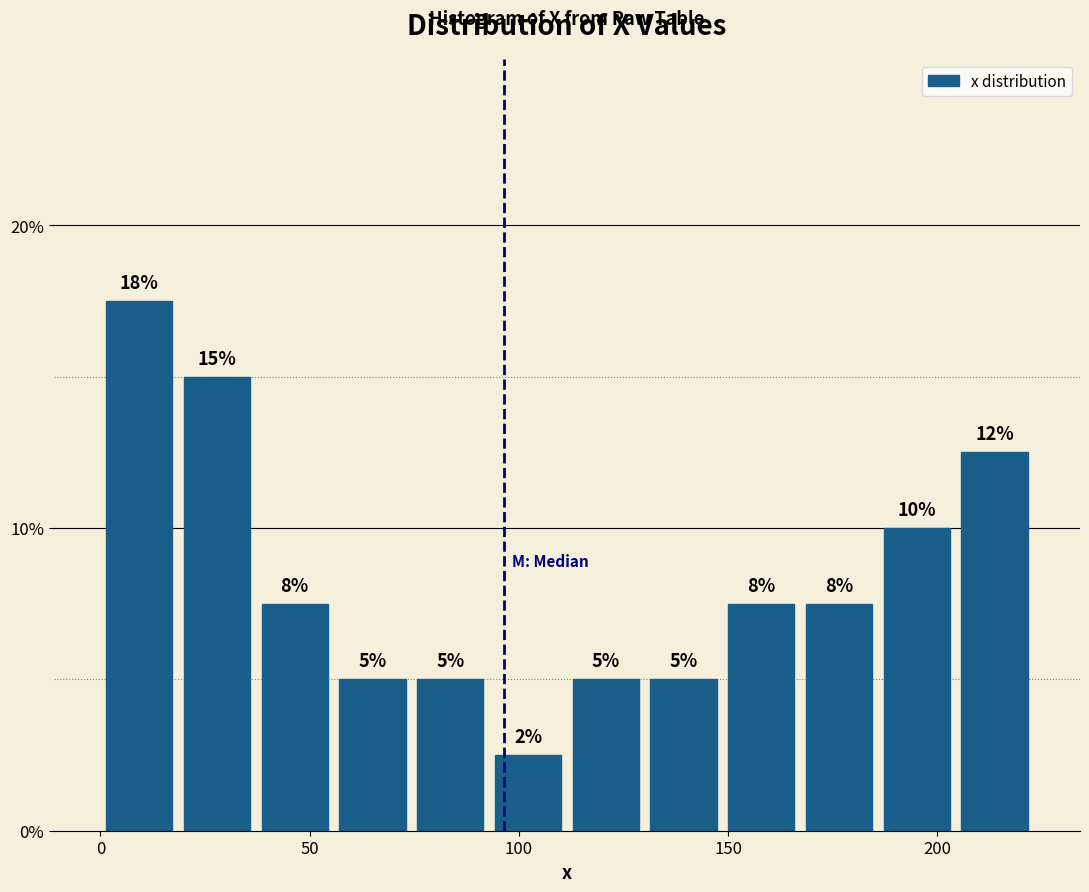

Around what value on the x-axis is the tallest bar? Give the approximate position of its centre, as read against the axis.

10